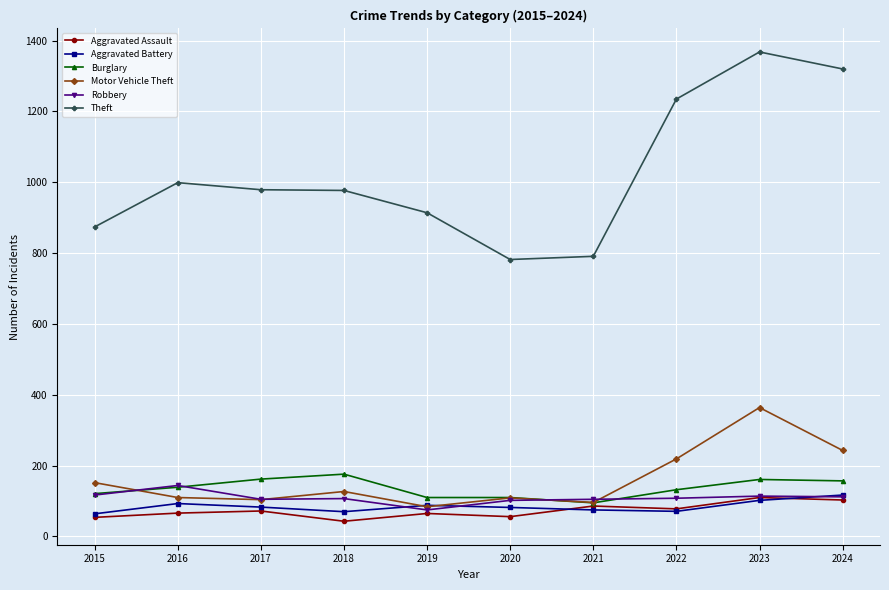

How many series are shown in this chart?

6